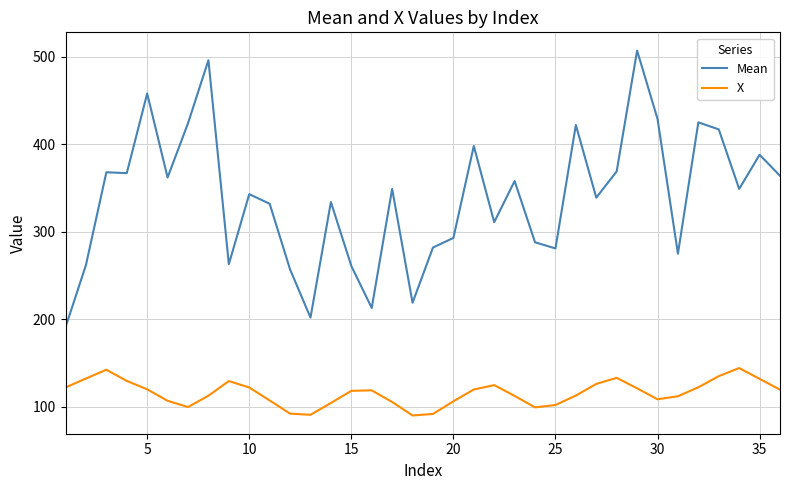

What is the maximum value for X?

144.4